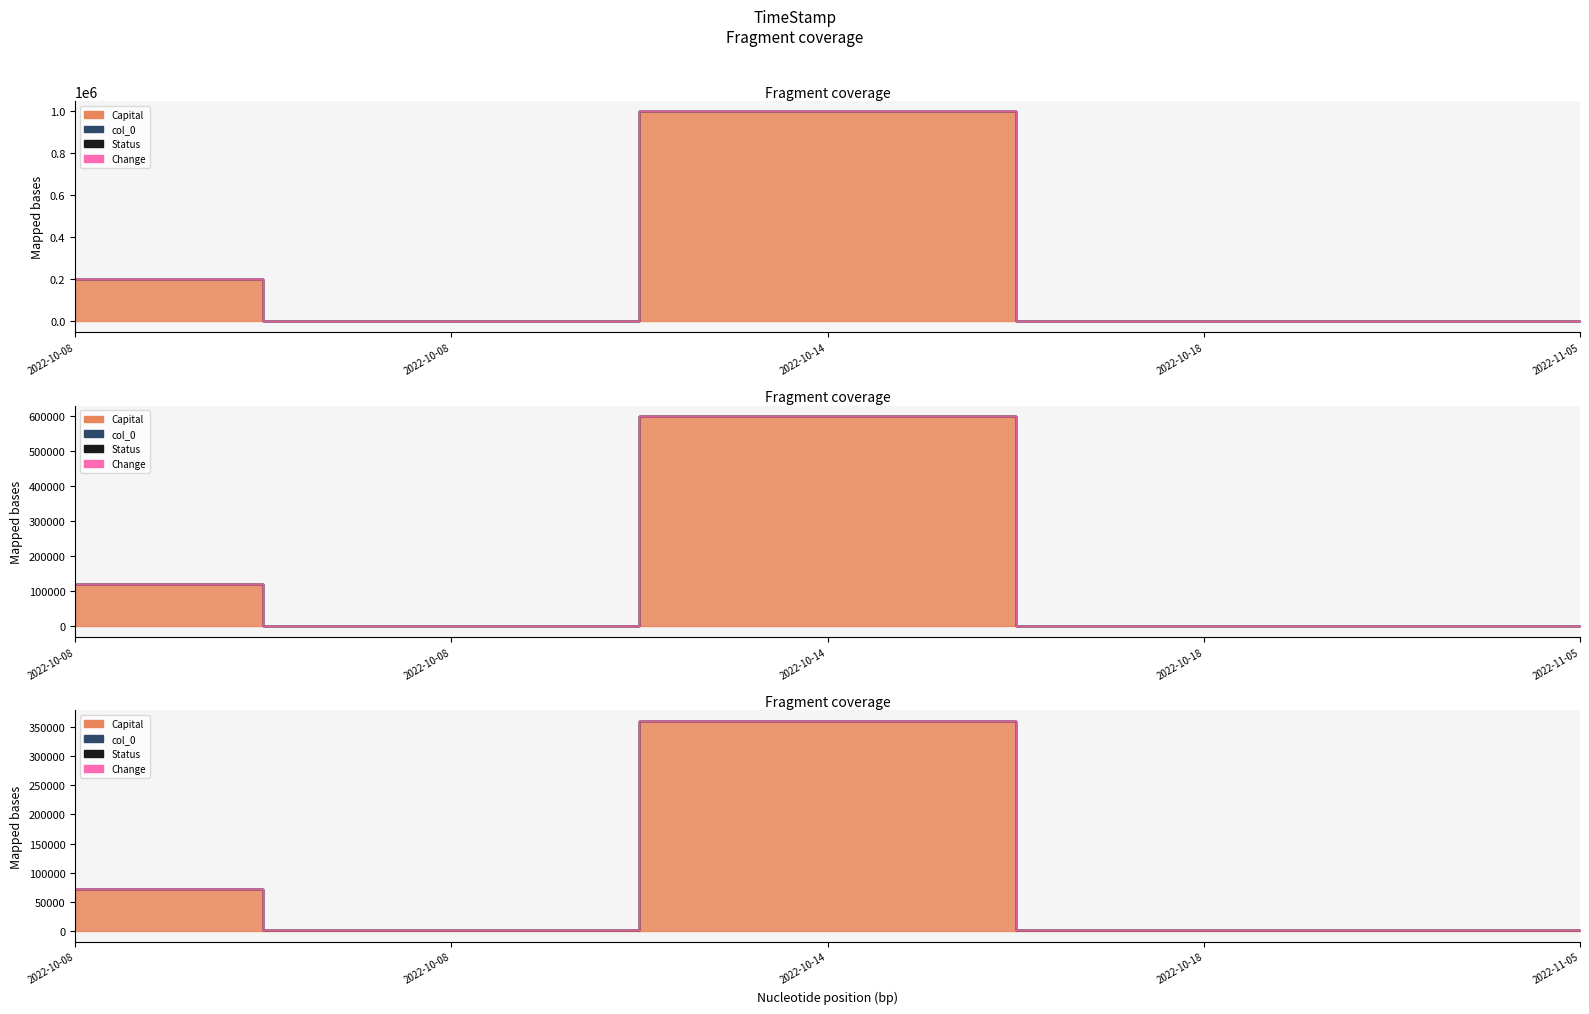

True or false: col_0 and Change cross at least once.

False